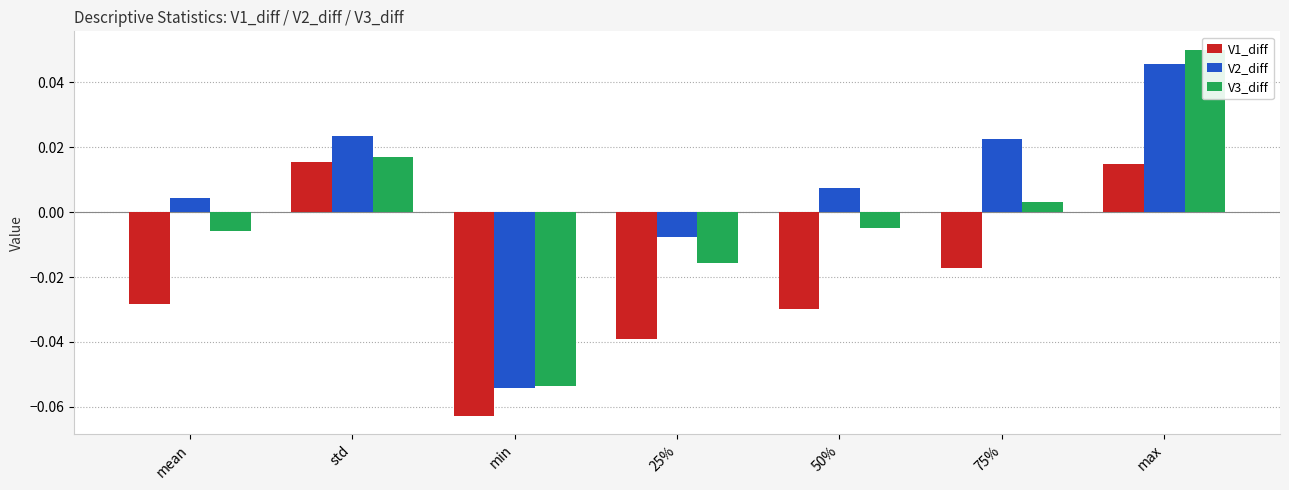

Reading left to right, list all the values displayed in this chart.

V1_diff: -0.0	0.0	-0.1	-0.0	-0.0	-0.0	0.0
V2_diff: 0.0	0.0	-0.1	-0.0	0.0	0.0	0.0
V3_diff: -0.0	0.0	-0.1	-0.0	-0.0	0.0	0.1